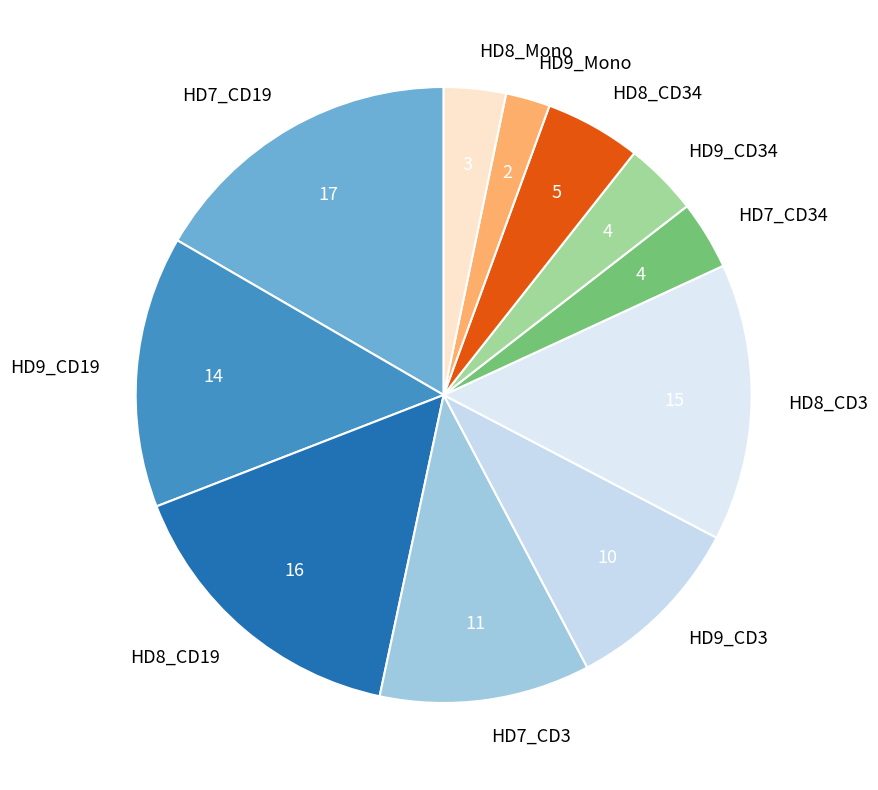

Do HD7_CD34 and HD9_CD3 together represent more than half of the pie?

No